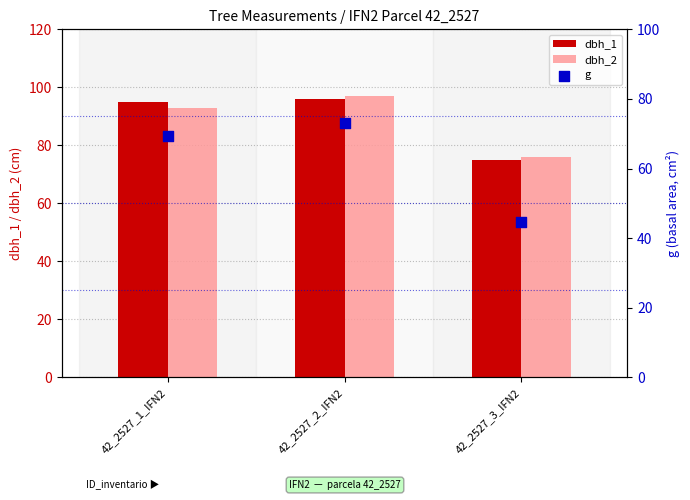

Is the value of dbh_1 at 42_2527_2_IFN2 greater than the value of g at 42_2527_3_IFN2?

Yes